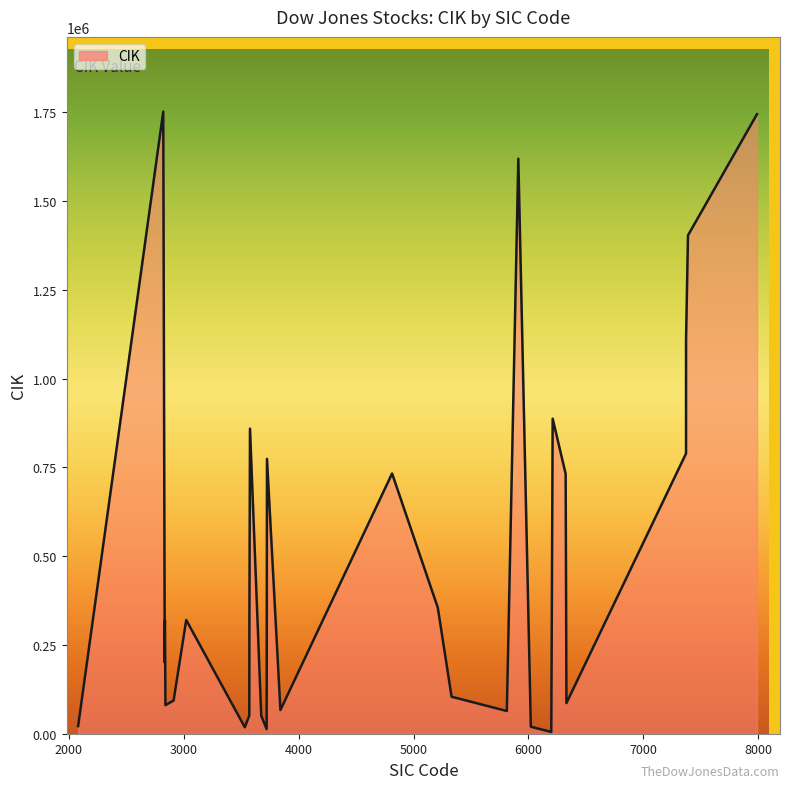

How many data points does each series have?

30